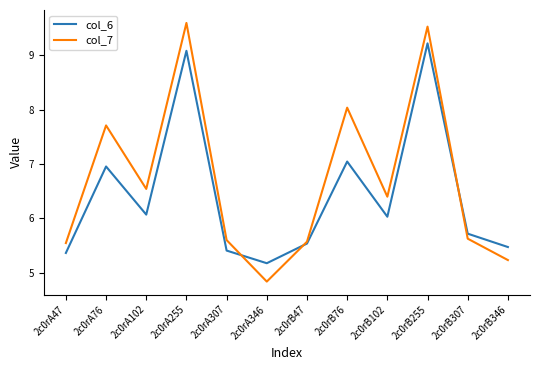

What position from the right is 2c0rA47?

12